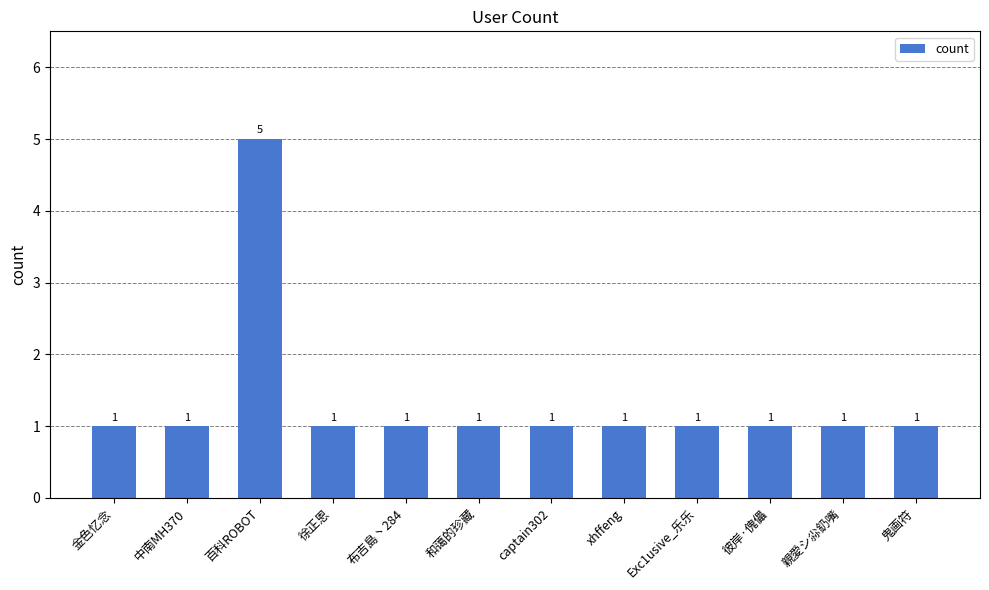

What is the sum of the values at captain302 and 鬼画符?

2